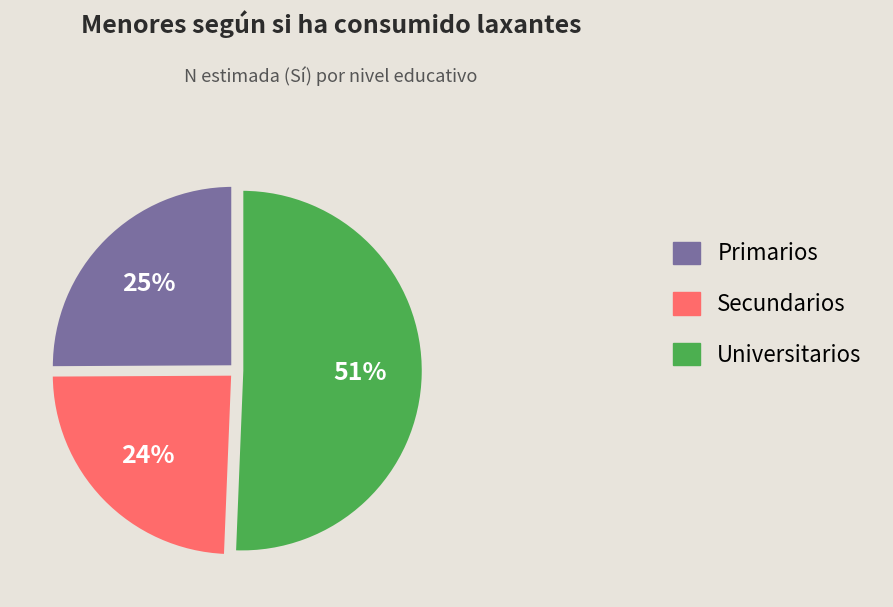

To the nearest percent, what percentage of the pie is Universitarios?

51%